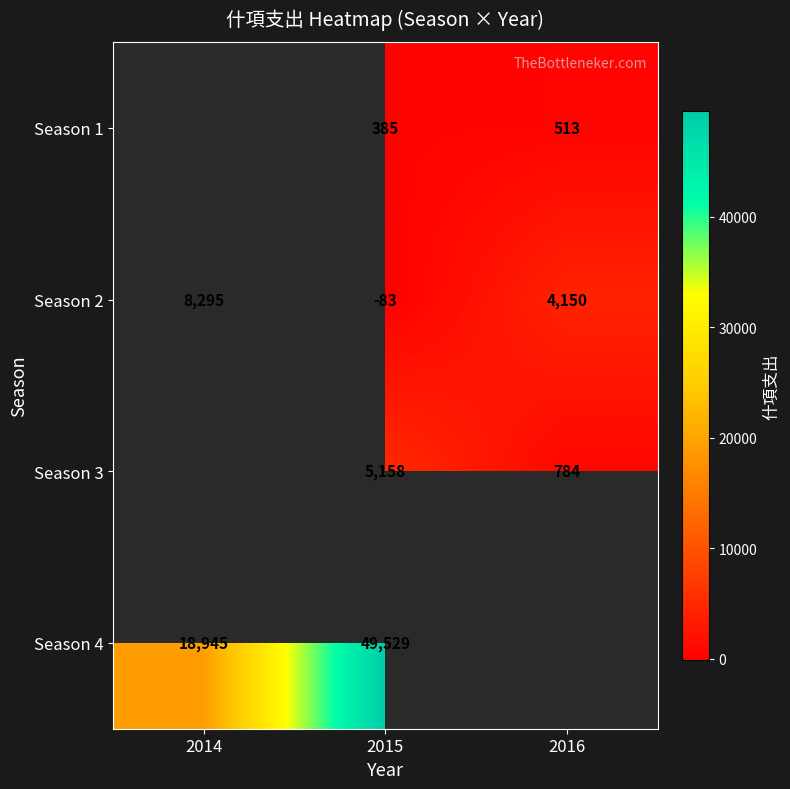

What is the difference between the second highest and minimum values in the Season 2 series?

4233